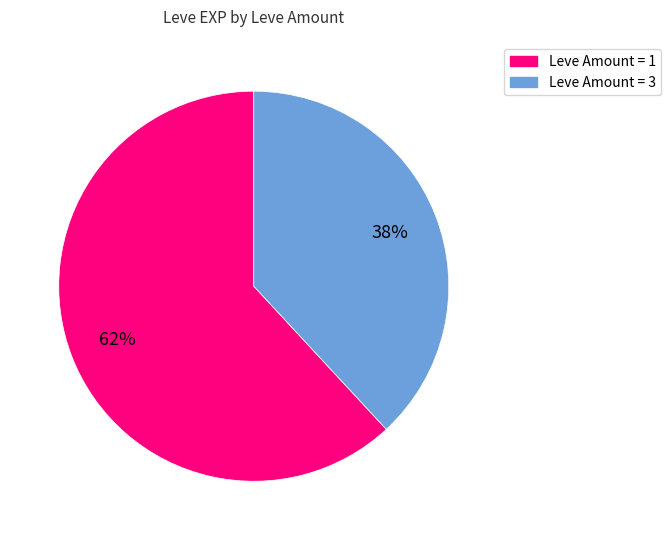

To the nearest percent, what is the difference between the largest and smallest slice percentages?

24%